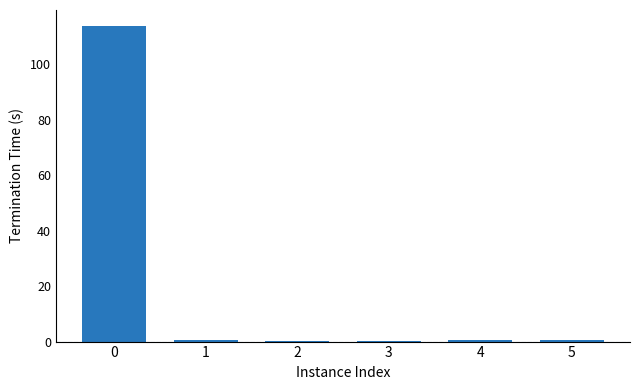

What is the sum of all values?

116.0